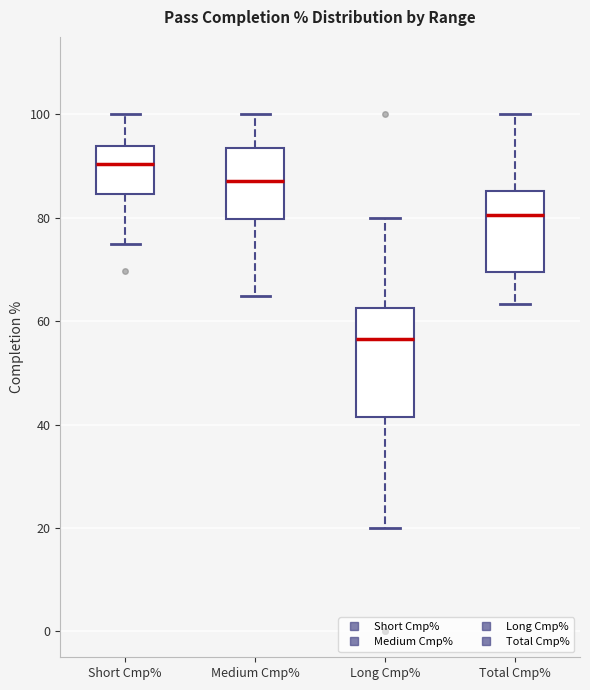

Reading left to right, transcribe this box plot: for each box, give where its median line is, the range the box spans, and where its two whiskers end, as read against the y-axis. The values are not printed on the chart, so give them approximately, as read against the axis.

Short Cmp%: median 90, box 84 to 94, whiskers 76 to 100
Medium Cmp%: median 88, box 80 to 94, whiskers 64 to 100
Long Cmp%: median 56, box 42 to 62, whiskers 20 to 80
Total Cmp%: median 80, box 70 to 86, whiskers 64 to 100